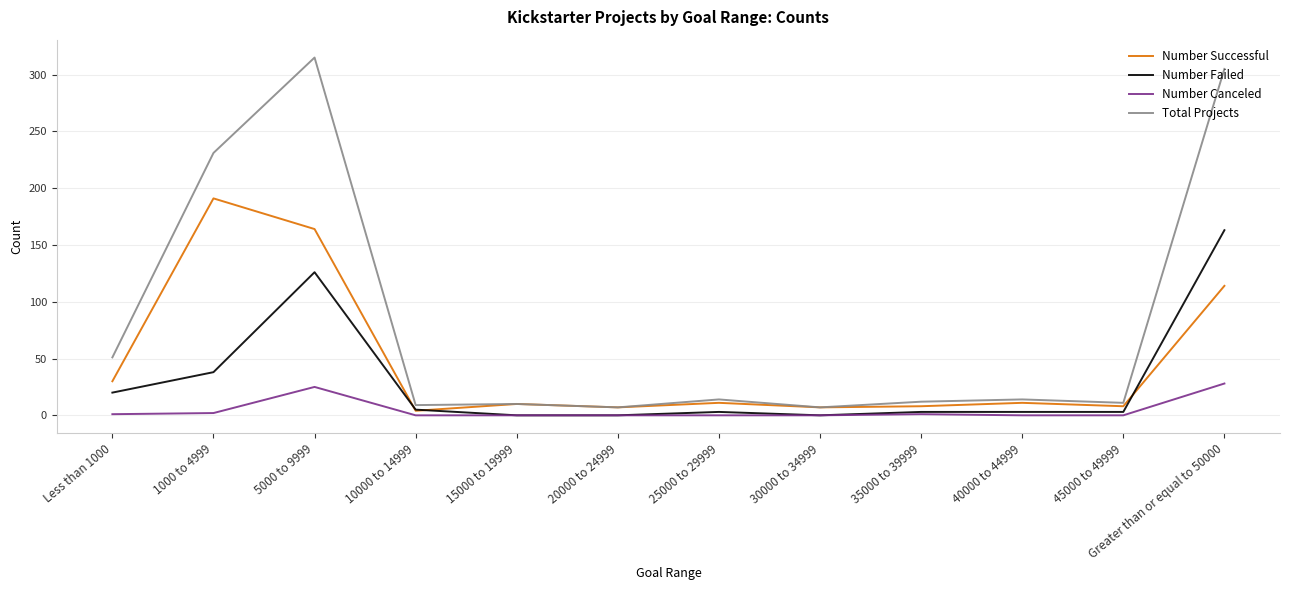

Which series has the widest spread of values?

Total Projects